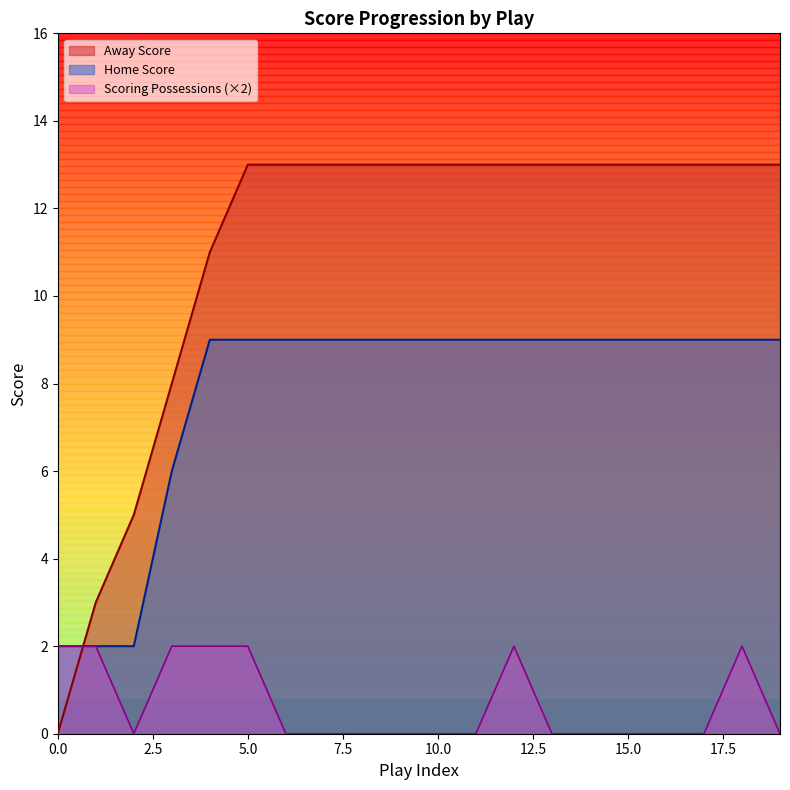

At which category is the sum across all series the highest?

5